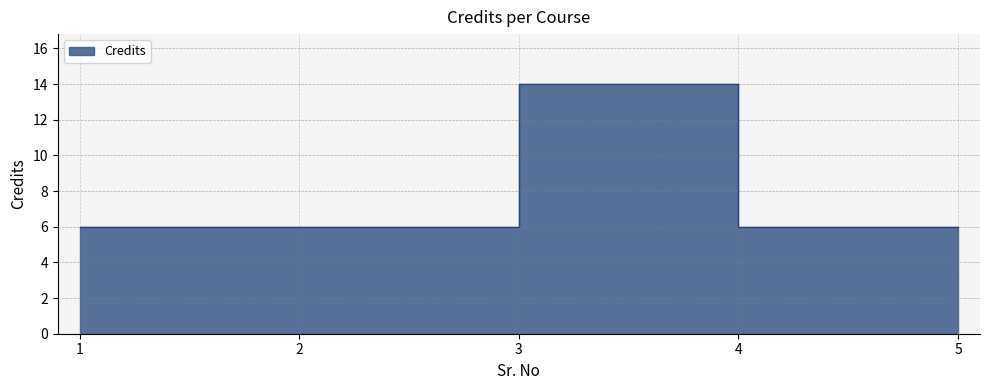

Does the chart have visible grid lines?

Yes